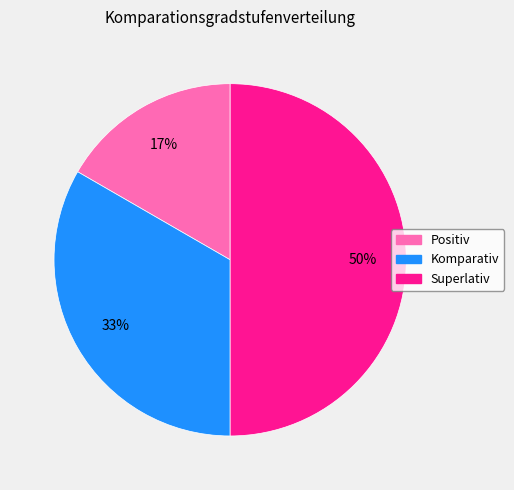

Is the sum of Superlativ and Positiv greater than half?

Yes